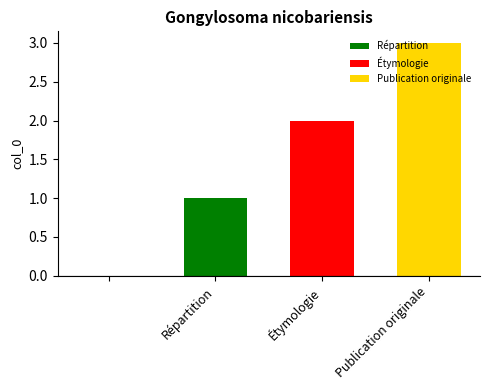

Which series has the widest spread of values?

Répartition